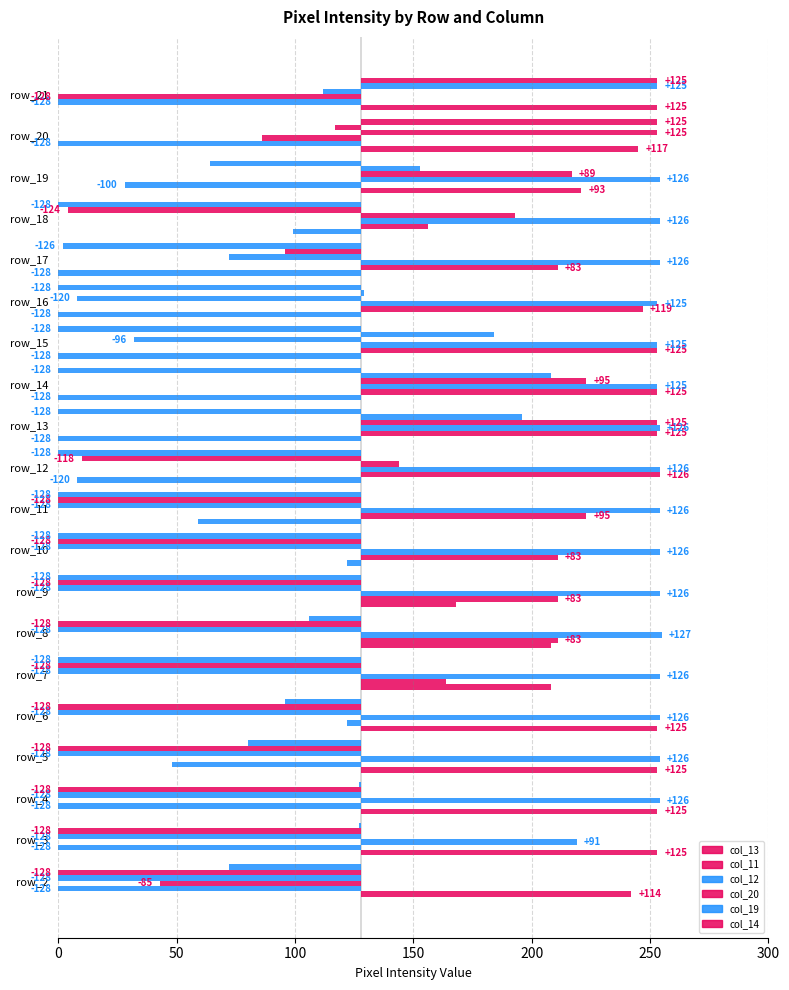

How many values in col_20 are above zero?

10